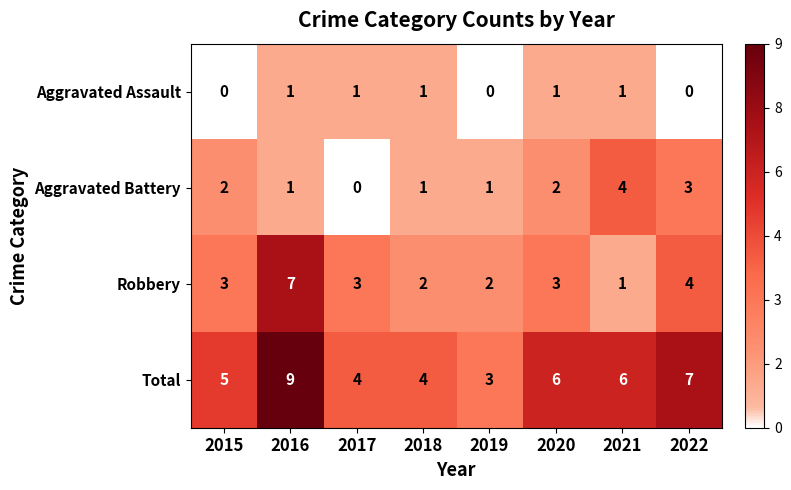

Which series changed the most between 2016 and 2022?

Robbery